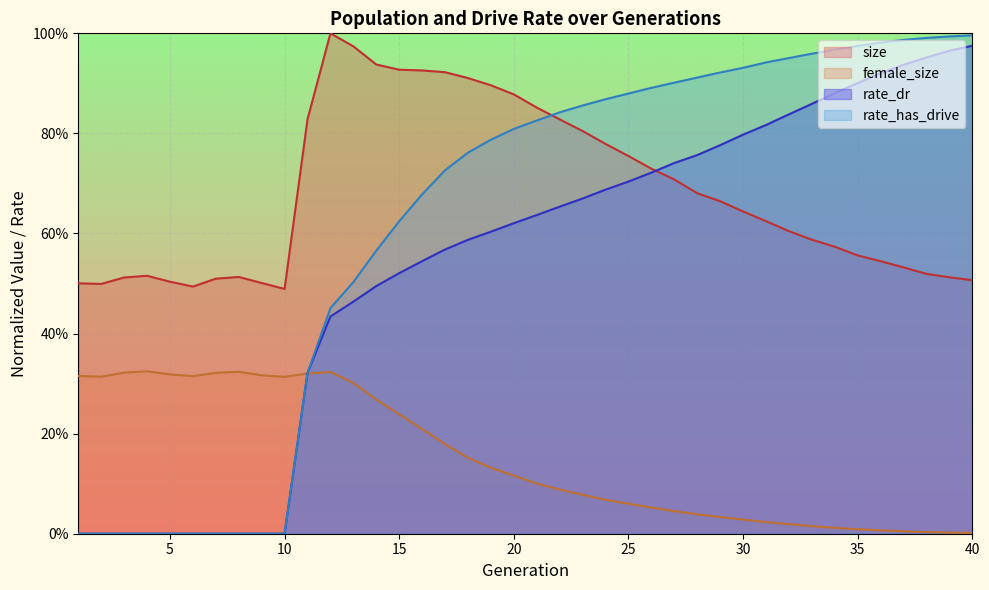

In female_size, how many points are higher than both neighbors (excluding endpoints)?

3